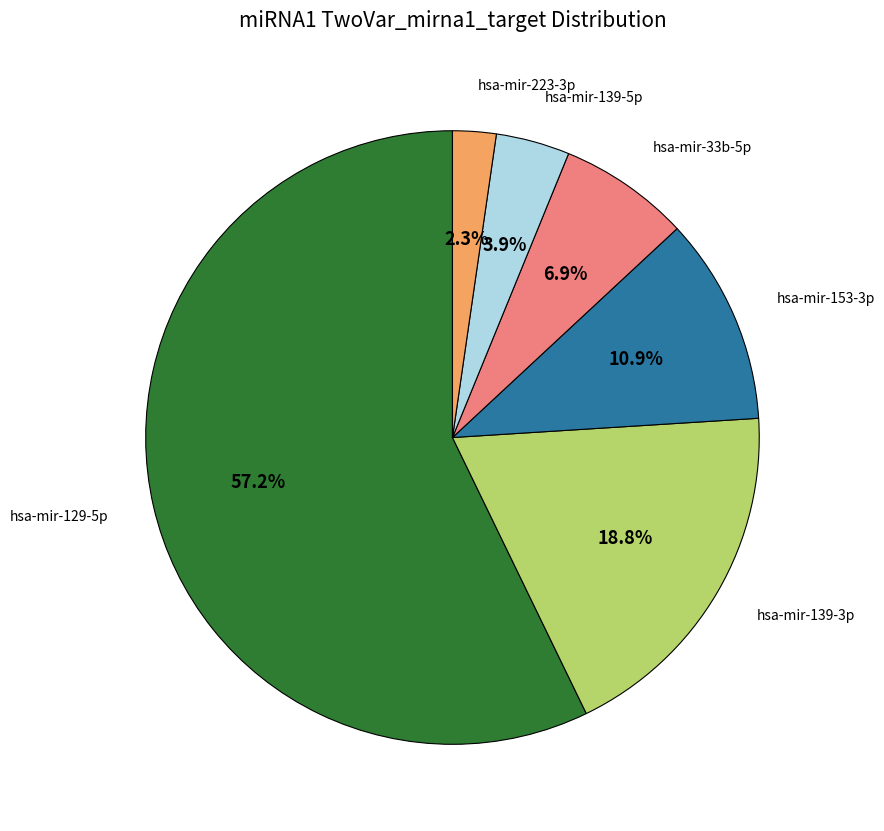

Is there any slice that represents more than half of the pie?

Yes